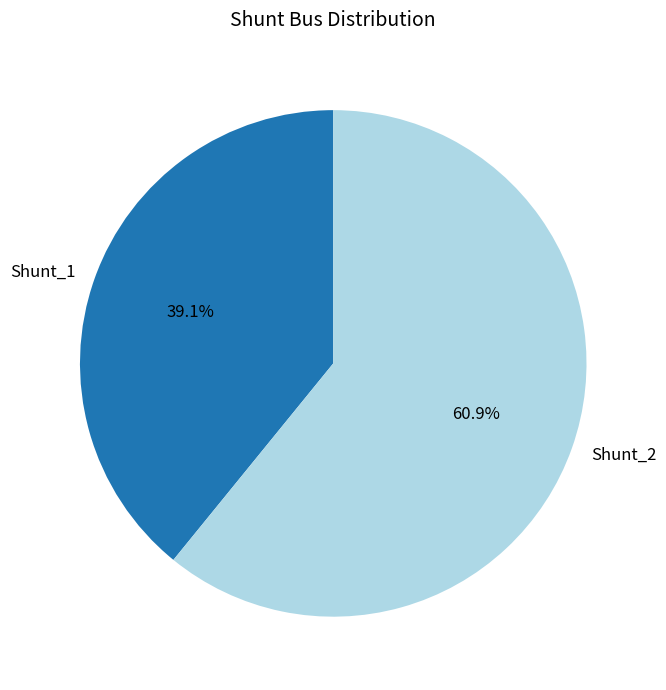

How many slices are in this pie chart?

2